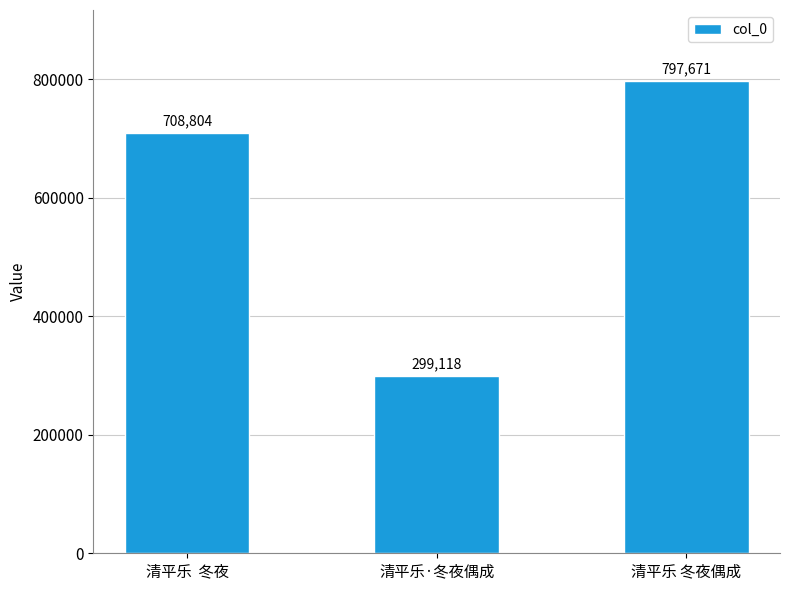

Rank the categories by value from highest to lowest.

清平乐 冬夜偶成, 清平乐  冬夜, 清平乐·冬夜偶成